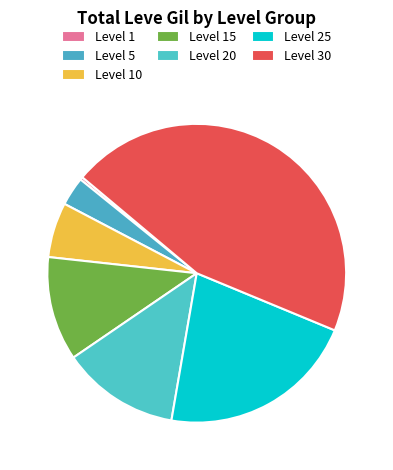

The Level 30 slice represents 45% of the pie. True or false?

True